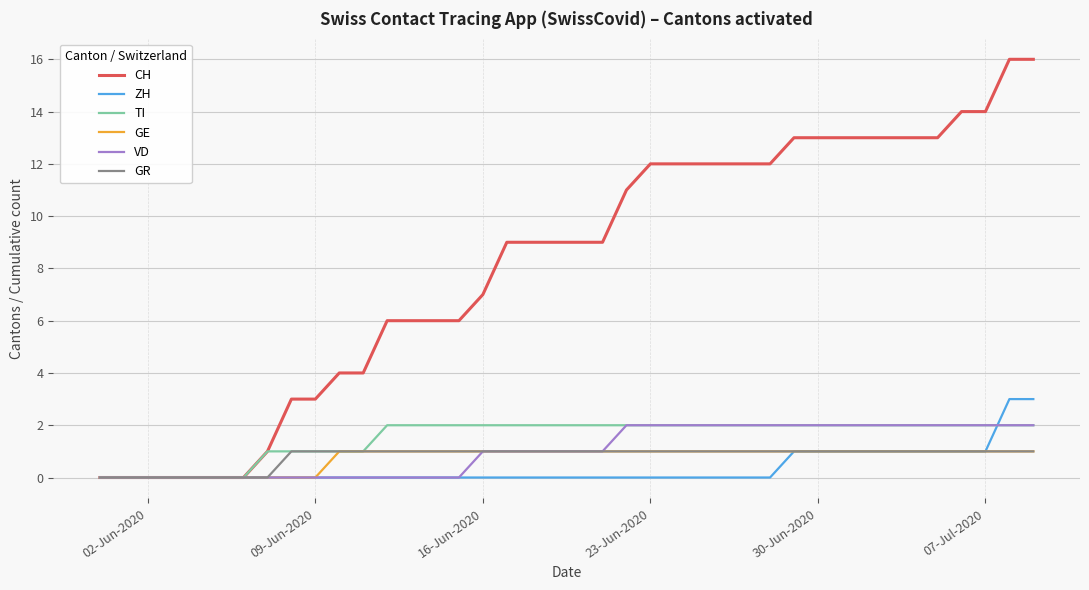

What is the maximum value for CH?

16